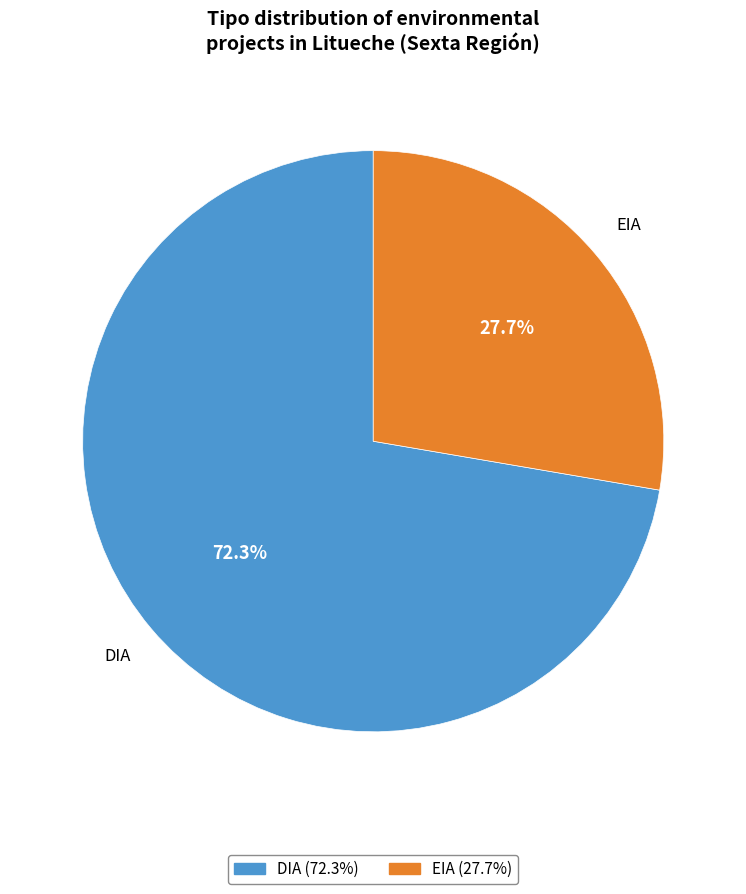

To the nearest percent, what is the difference between the EIA and DIA slice percentages?

45%